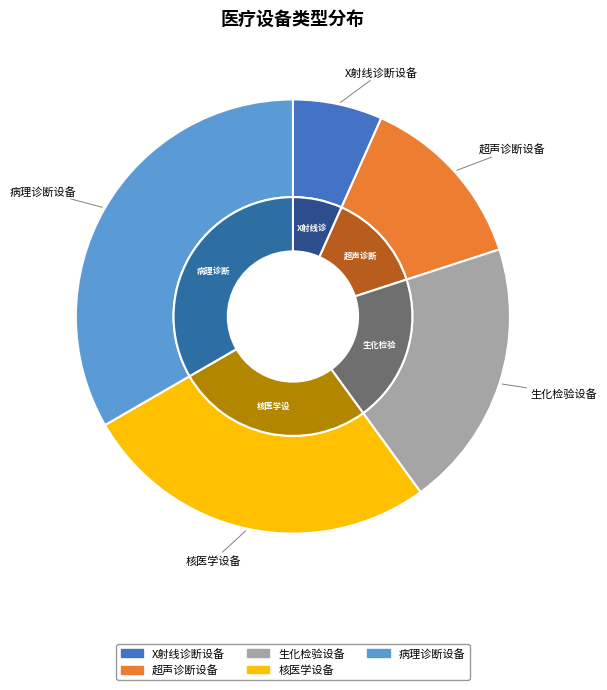

What percentage is the 生化检验设备 slice, to the nearest percent?

20%